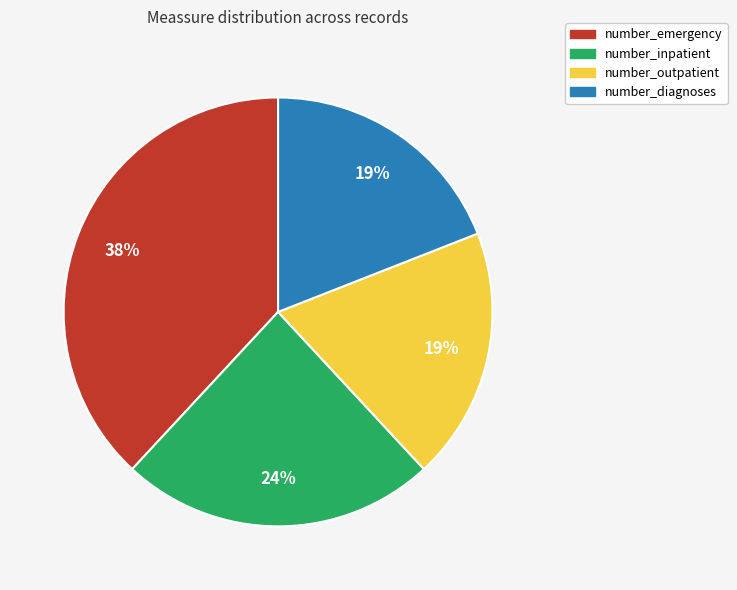

Is there a majority slice in this chart?

No